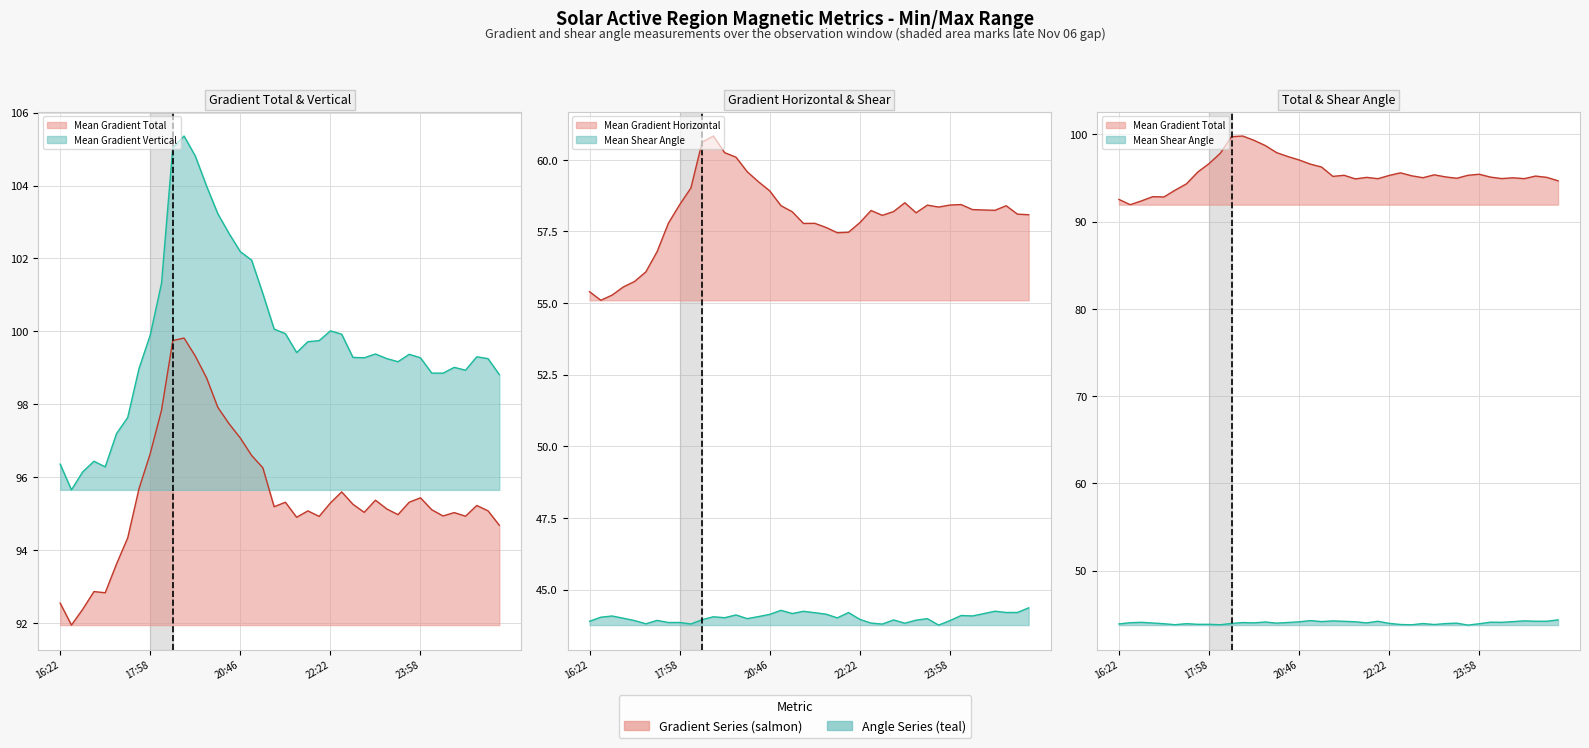

What is the sum of the Mean Gradient Horizontal values at 2013/11/06 16:58 and 2013/11/07 00:10?

114.0